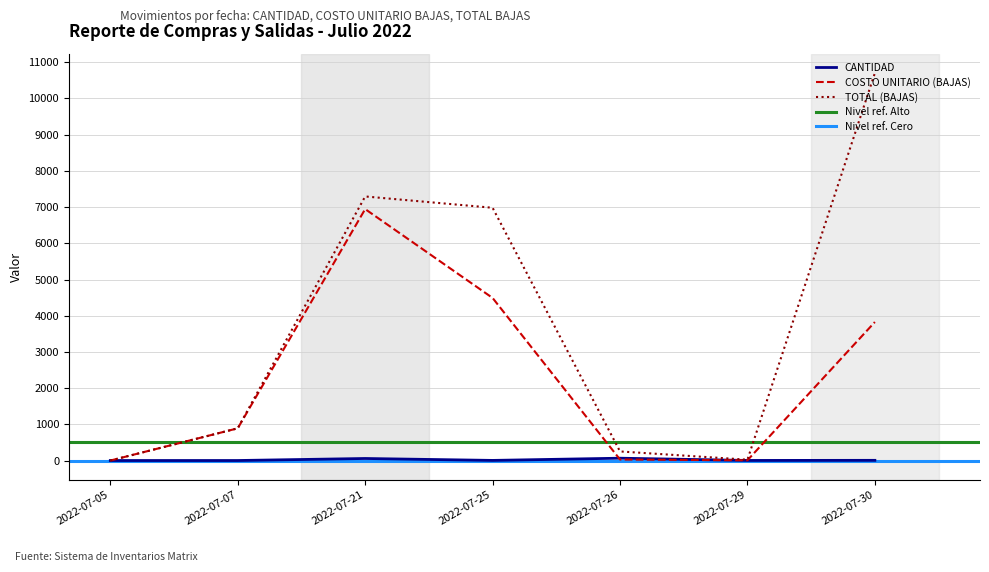

True or false: TOTAL (BAJAS) and COSTO UNITARIO (BAJAS) cross at least once.

False